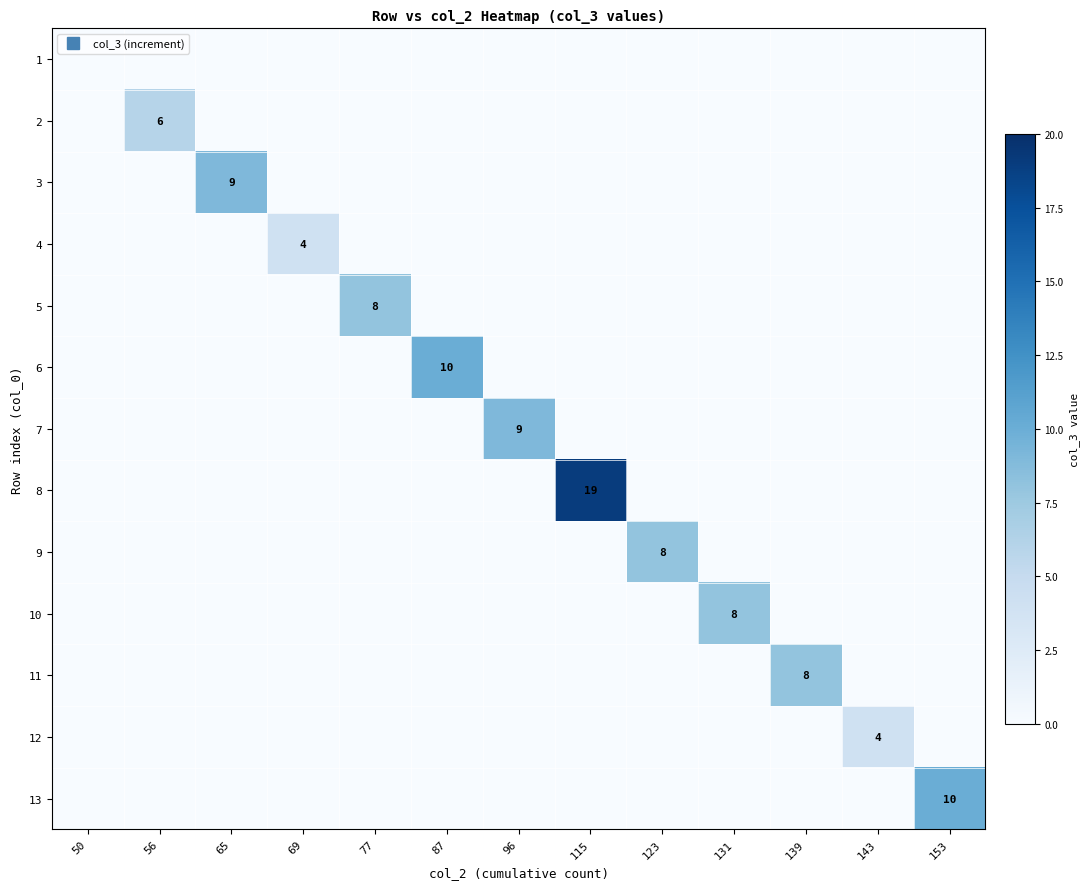

The 11 series shows 3 at 56. True or false?

False